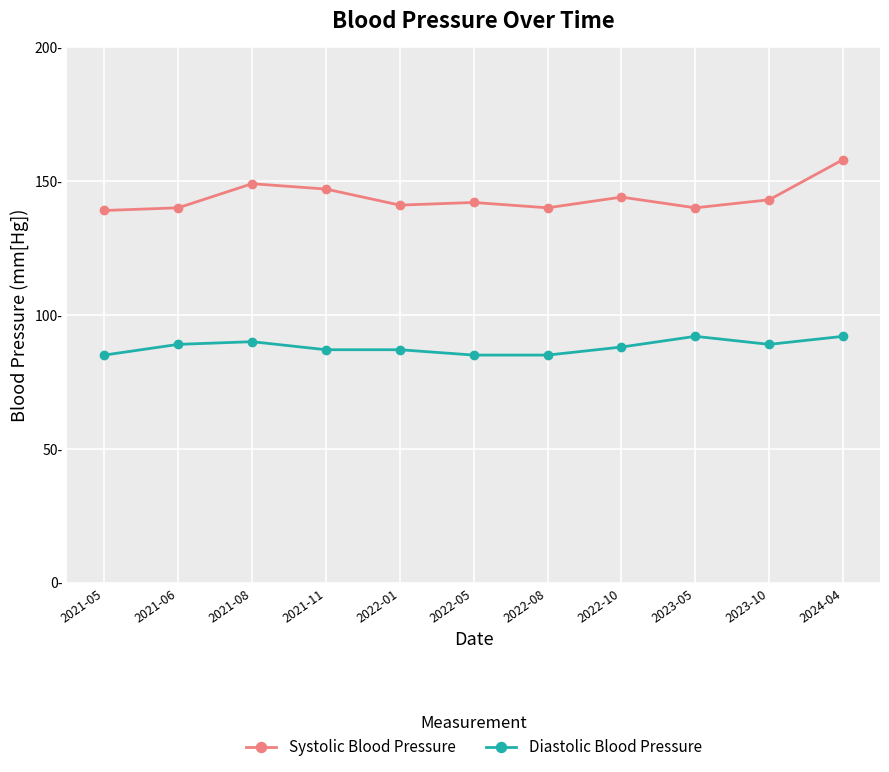

At how many categories does at least one series exceed 149?

1